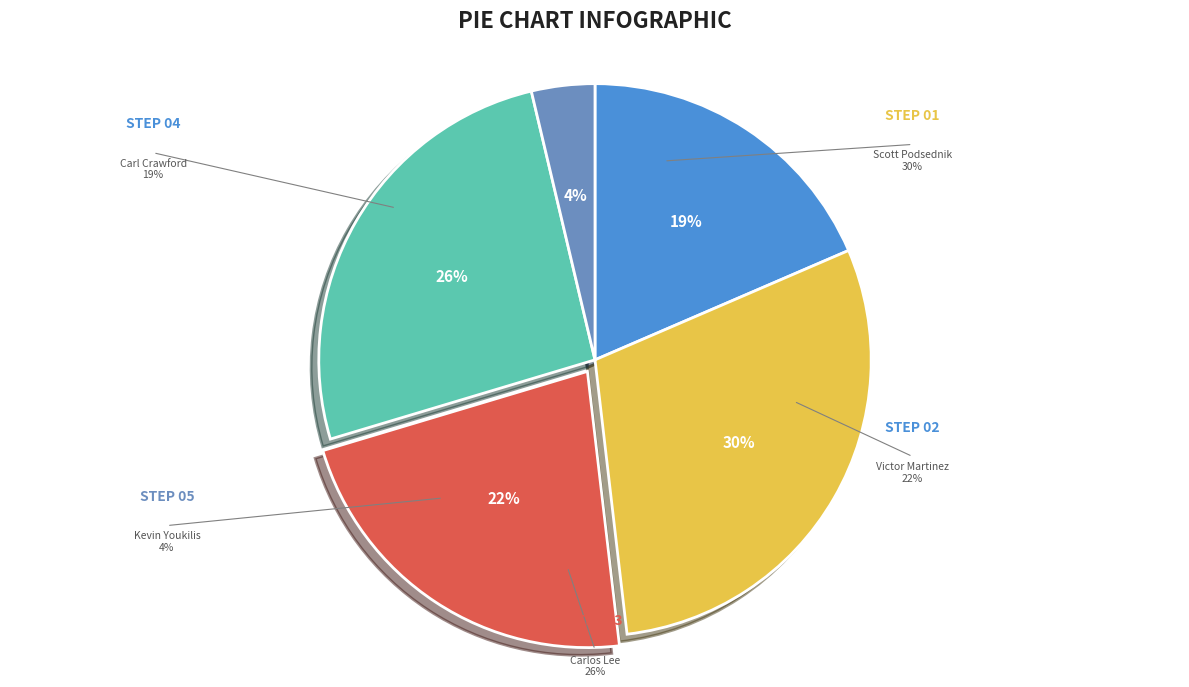

Is there any slice that represents more than half of the pie?

No